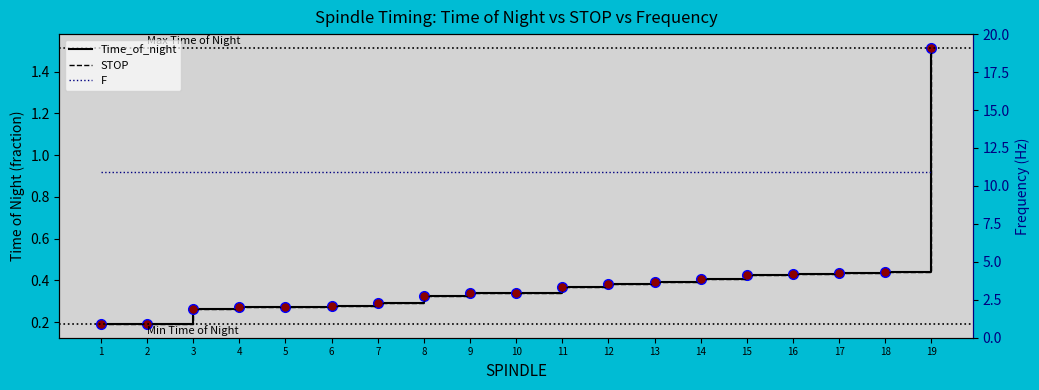

True or false: F and STOP cross at least once.

False